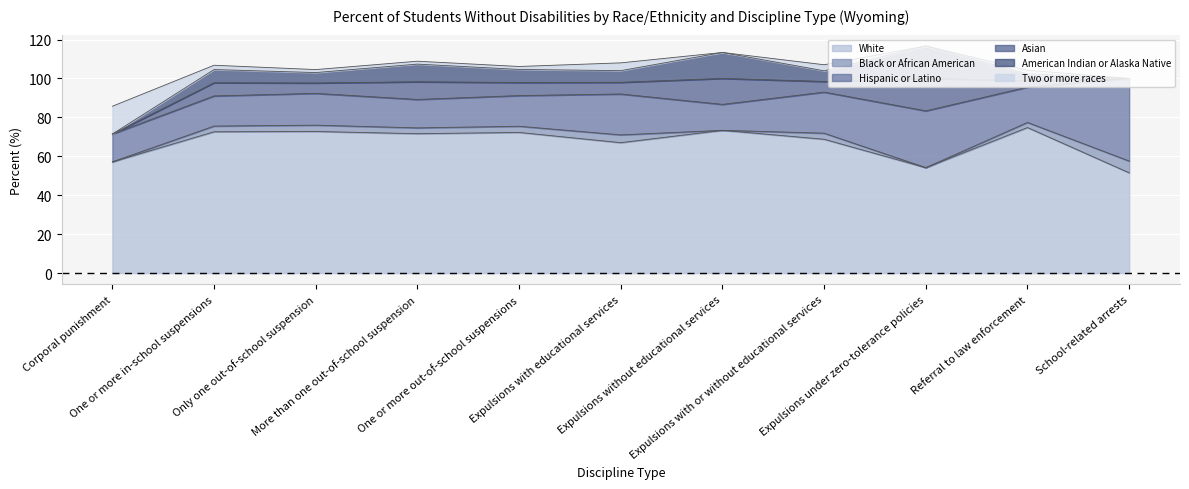

Between Expulsions under zero-tolerance policies and Expulsions with or without educational services, which is larger?

Expulsions with or without educational services